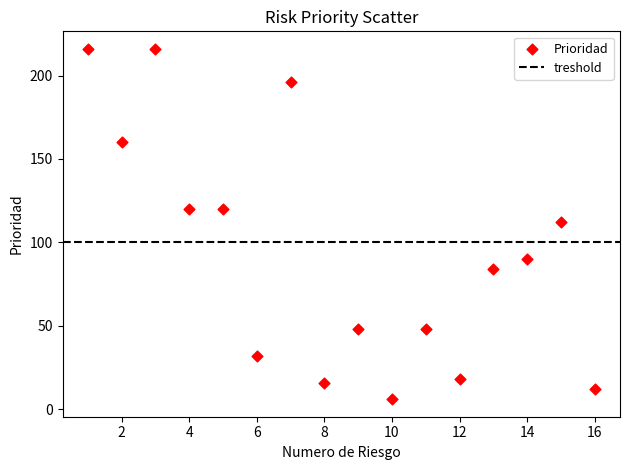

What is the range of Y values (max minus min)?

210